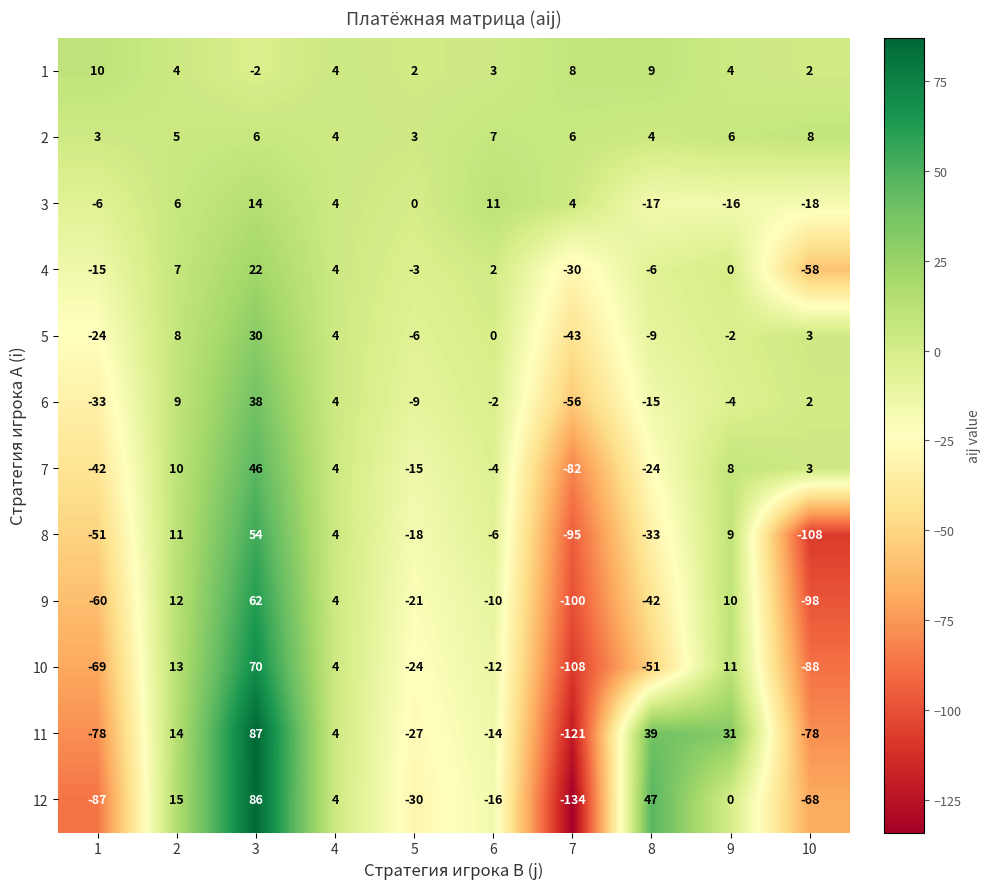

Rank the series at 1 from highest to lowest value.

1, 2, 3, 4, 5, 6, 7, 8, 9, 10, 11, 12